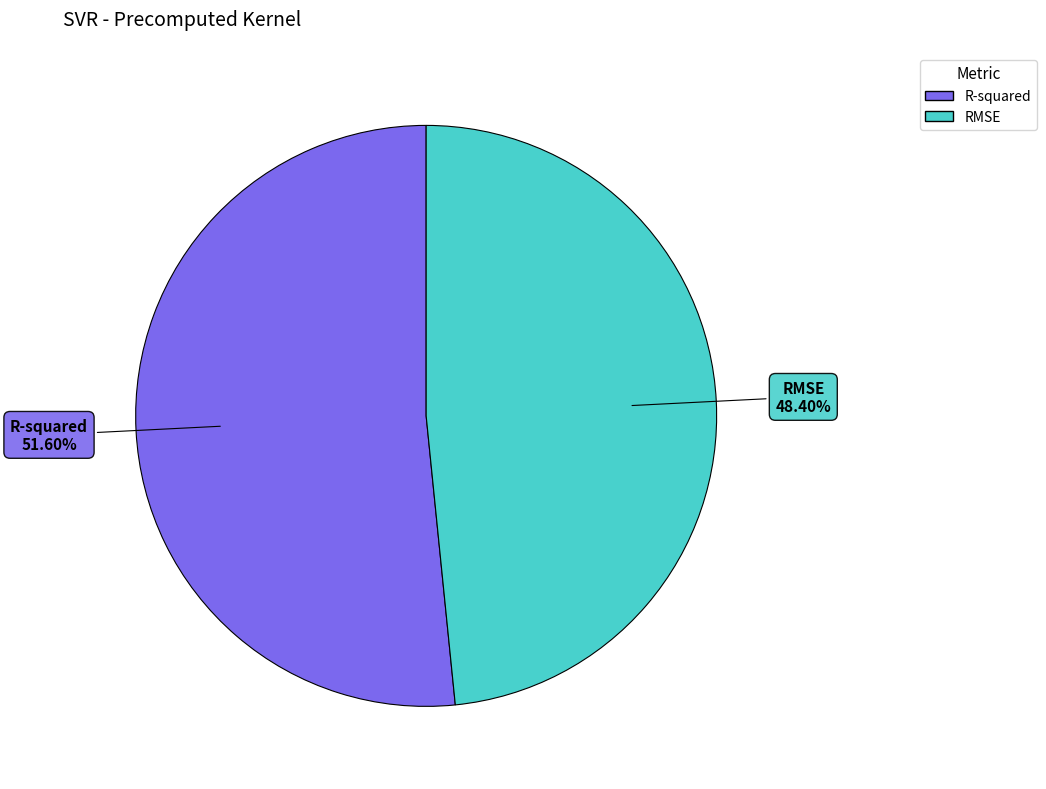

Is it true that RMSE is 48% of the pie?

True